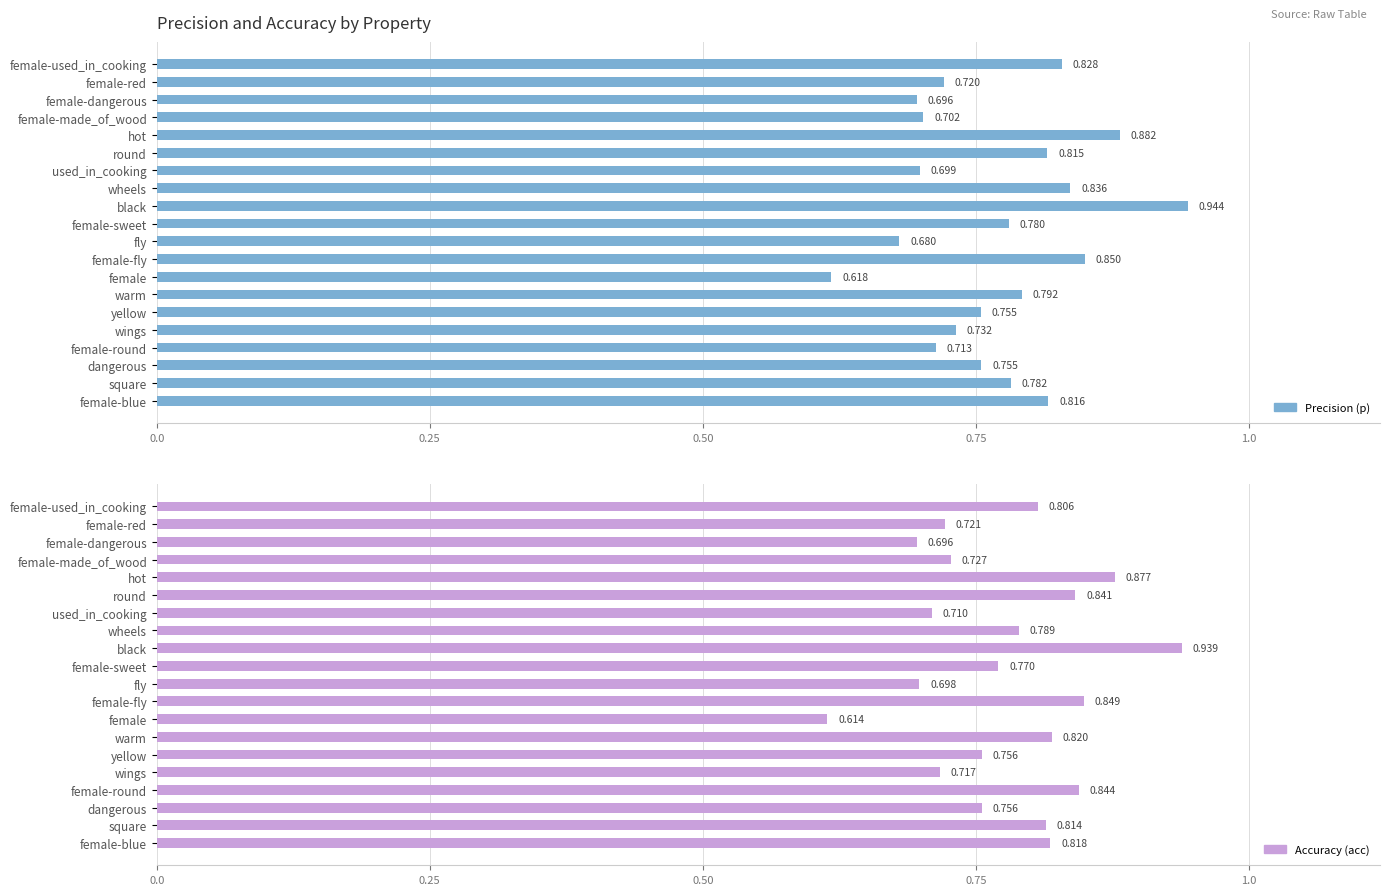

What is the difference between the maximum and minimum values in the acc series?

0.3